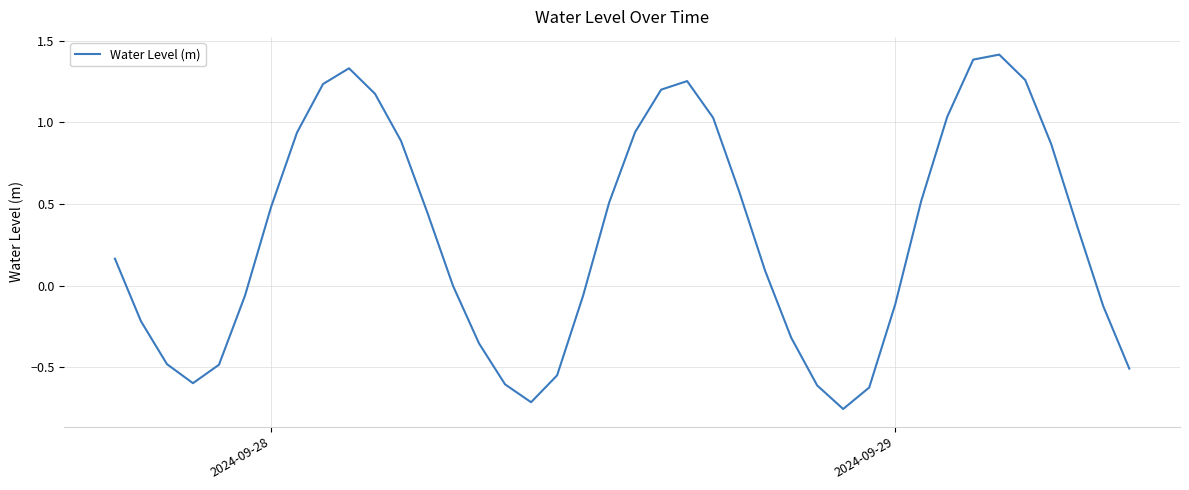

What is the maximum value shown in the chart?

1.4